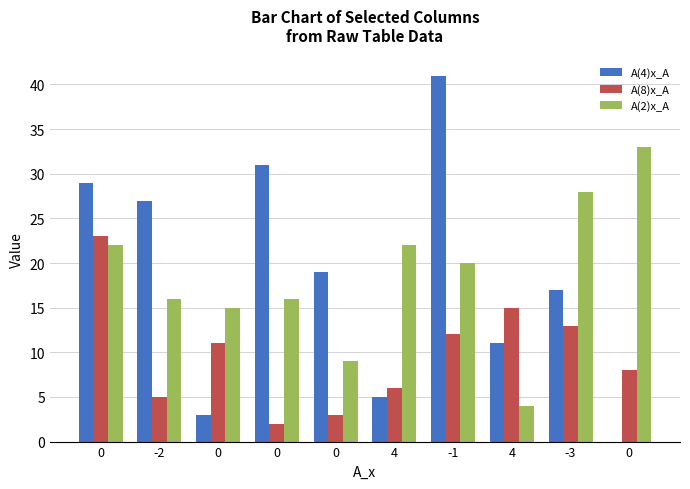

What are all the series names shown in the legend?

A(4)x_A, A(8)x_A, A(2)x_A